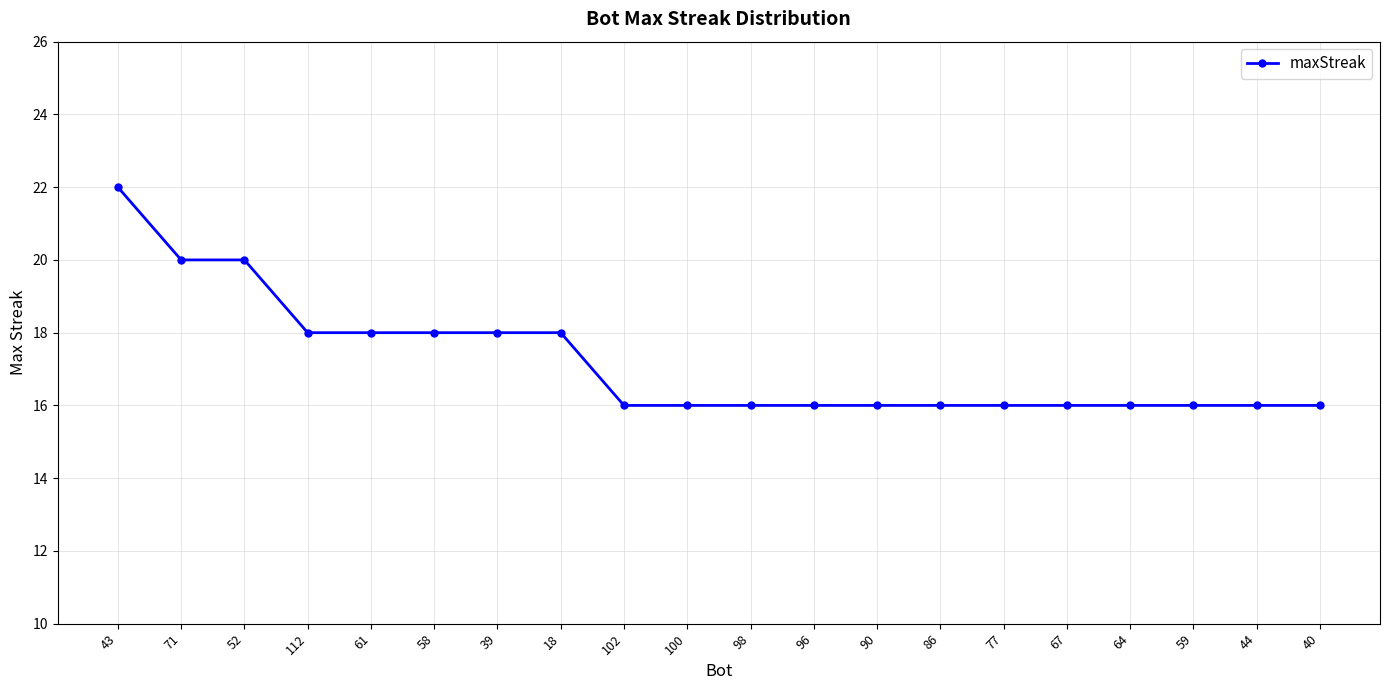

What is the sum of the values at 39 and 77?

34